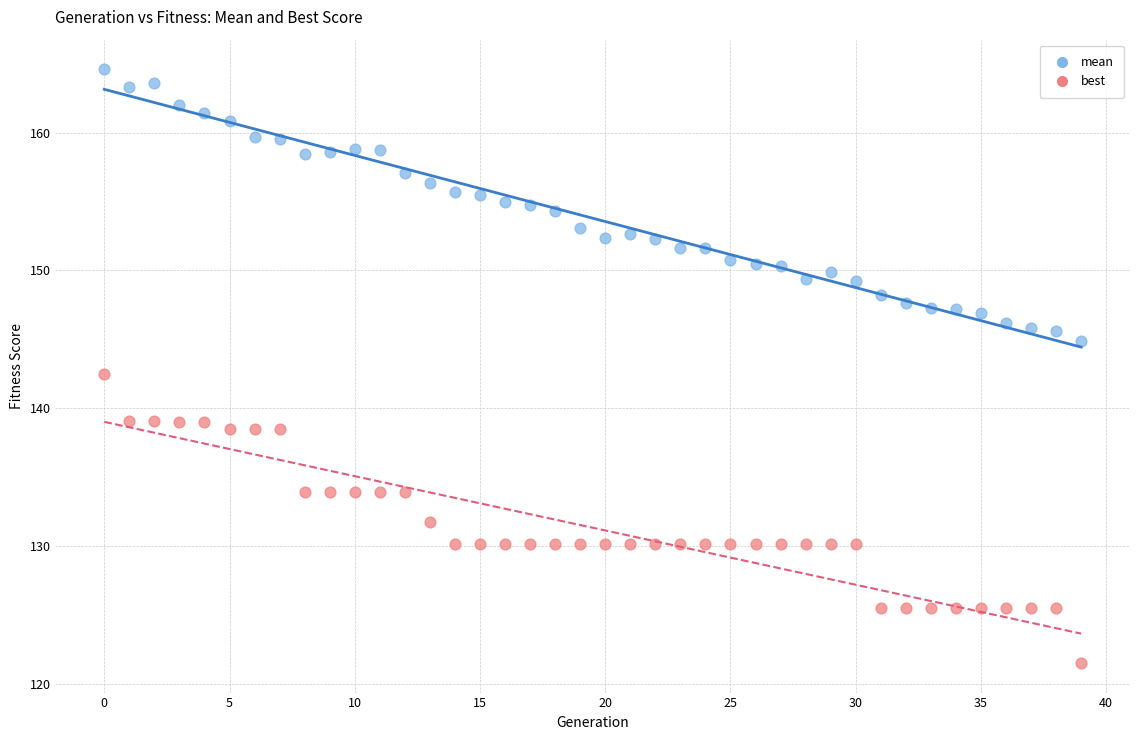

Which series contains the highest Y value?

mean